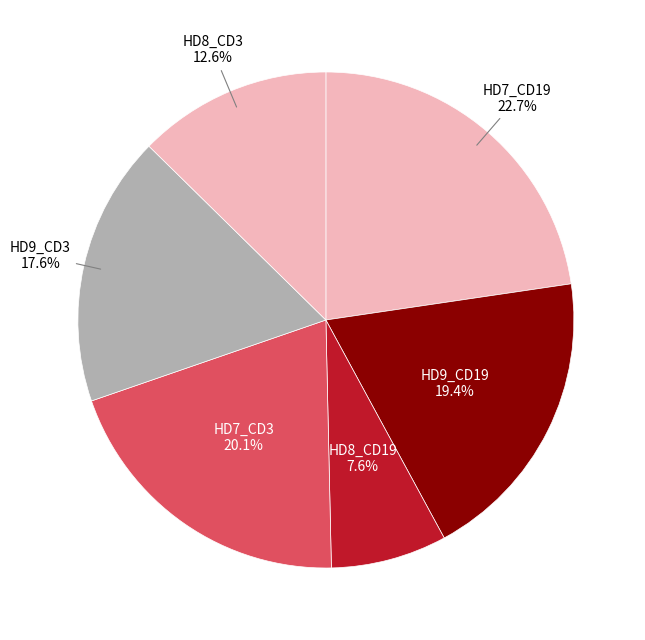

What is the largest slice in the pie chart?

HD7_CD19